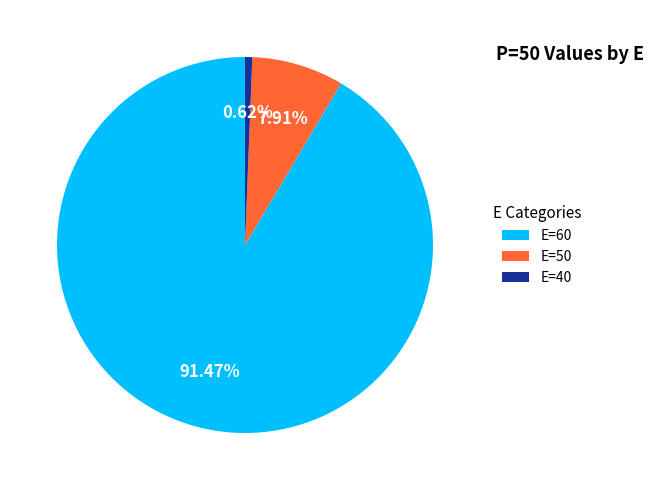

Is there a majority slice in this chart?

Yes